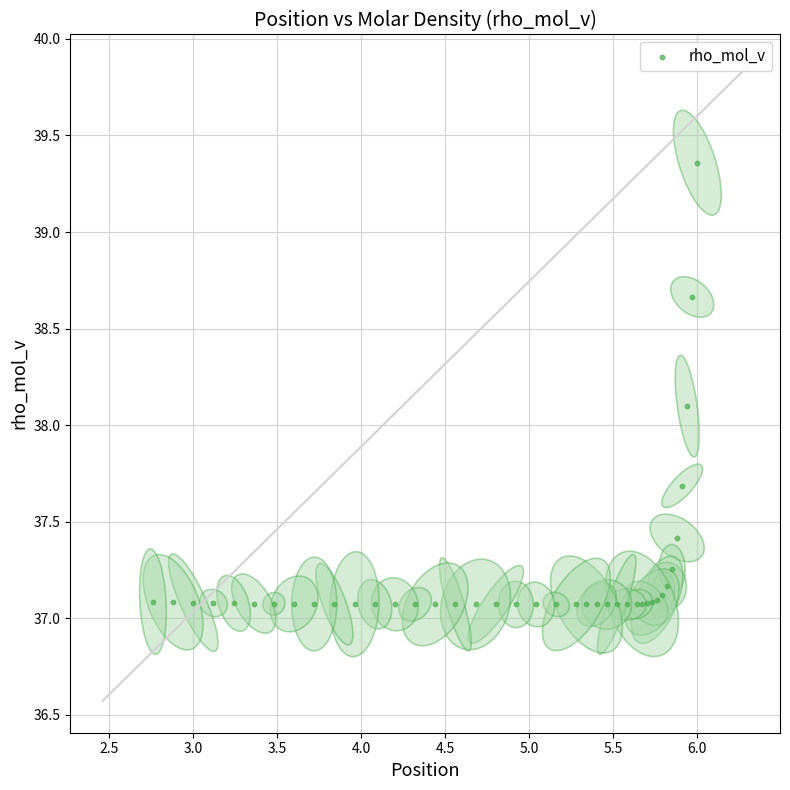

What Y value in the scatter plot is closest to 38?

38.1